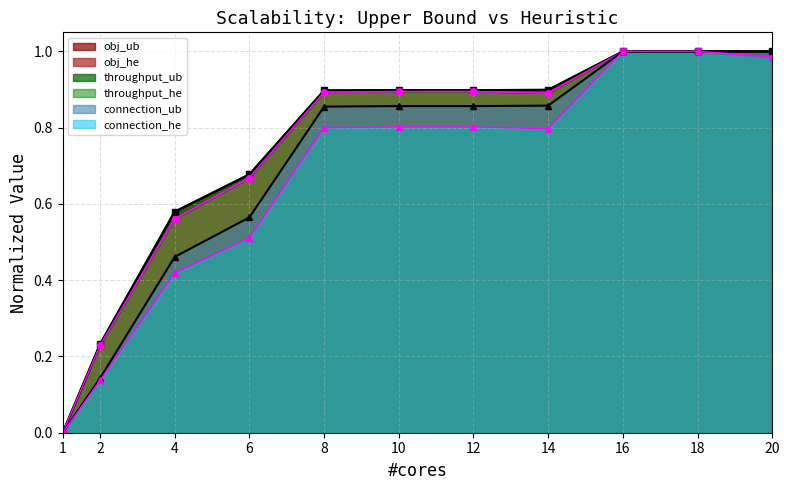

Does the chart have visible grid lines?

Yes